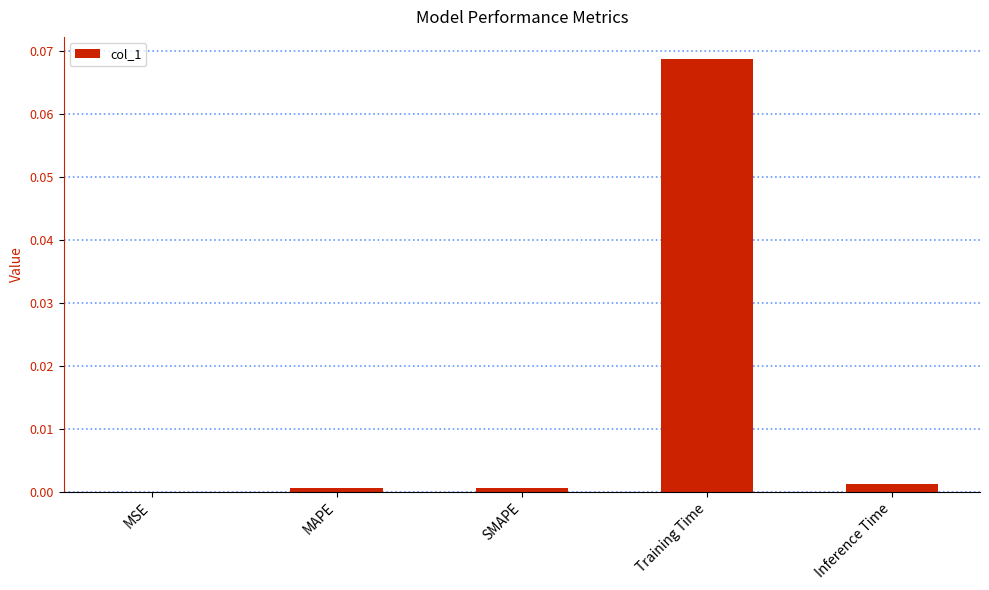

Which has a higher value, Training Time or SMAPE?

Training Time